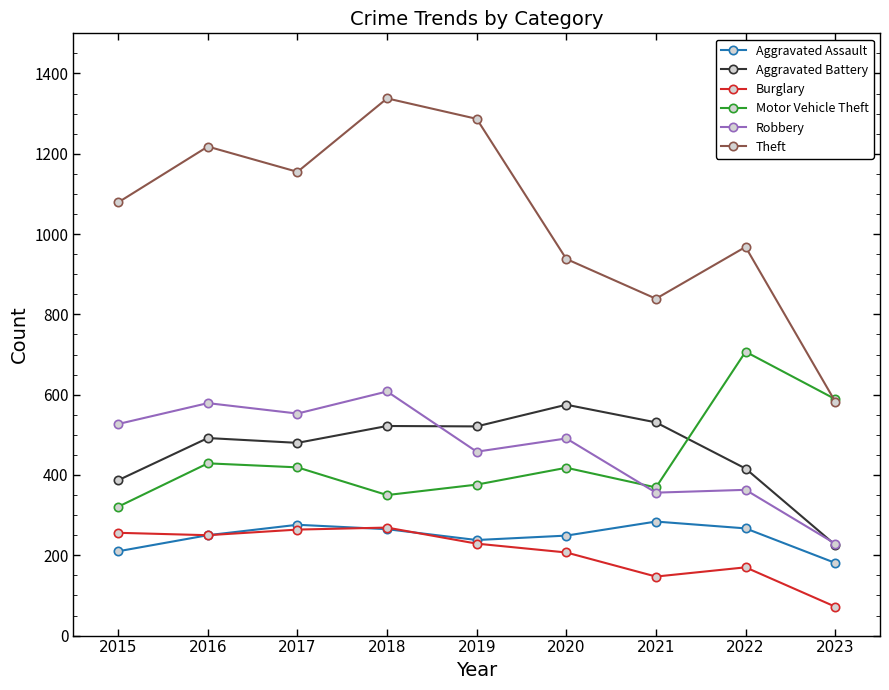

Is the value of Aggravated Battery at 2021 greater than the value of Burglary at 2019?

Yes